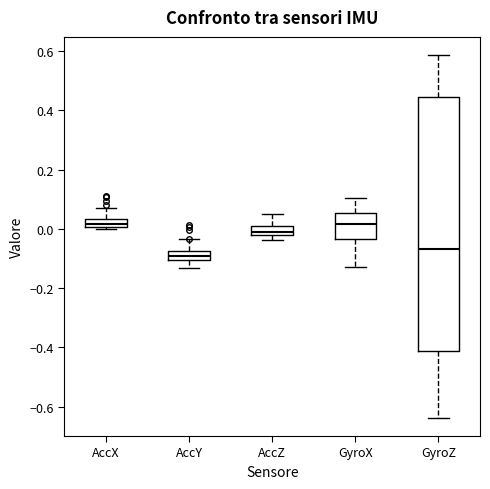

Comparing the boxes themselves (not the whiskers), which one is the tallest?

GyroZ